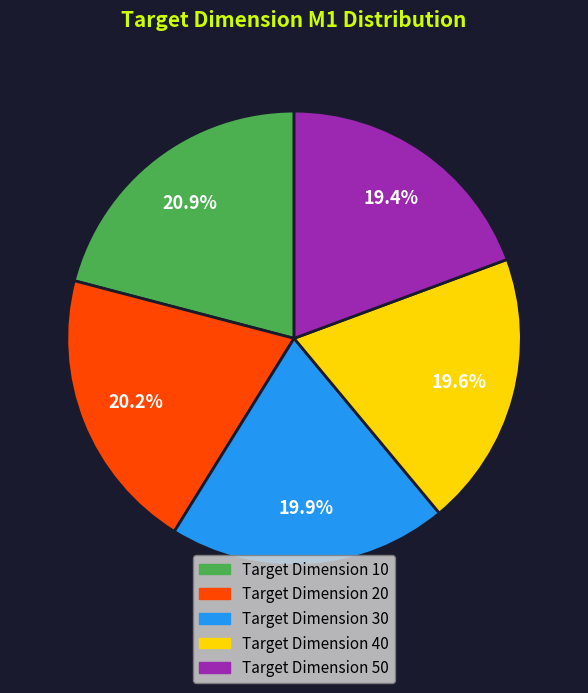

Does any single category account for the majority?

No